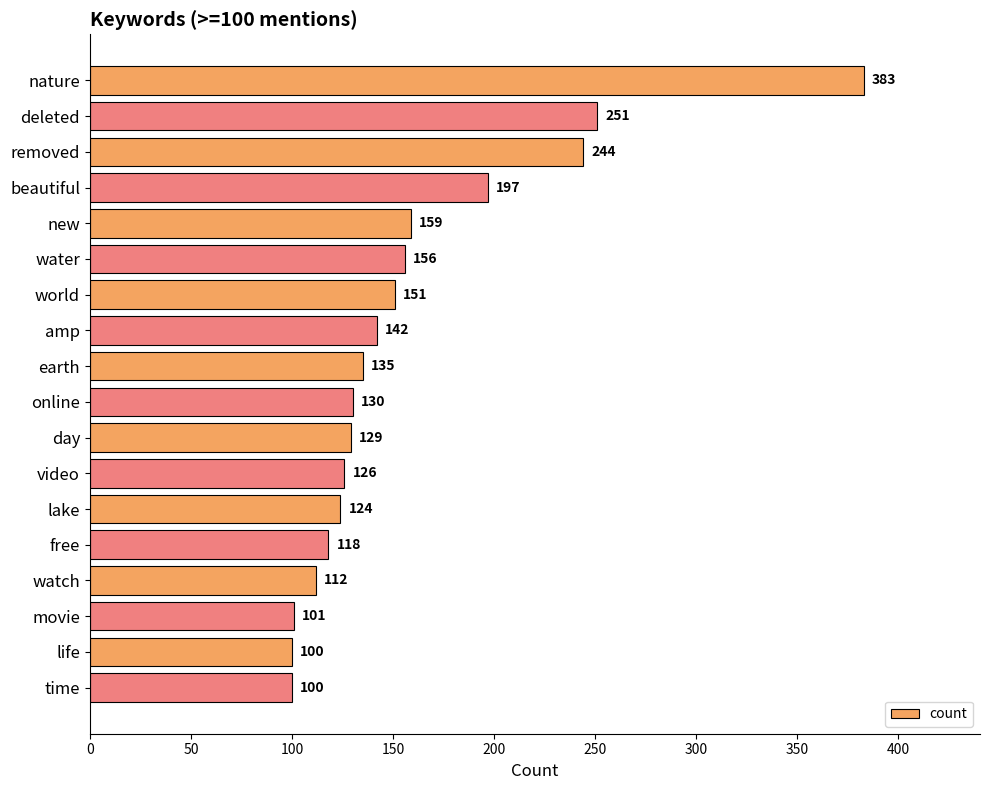

Reading top to bottom, transcribe all the data shown in this chart.

nature=383	deleted=251	removed=244	beautiful=197	new=159	water=156	world=151	amp=142	earth=135	online=130	day=129	video=126	lake=124	free=118	watch=112	movie=101	life=100	time=100